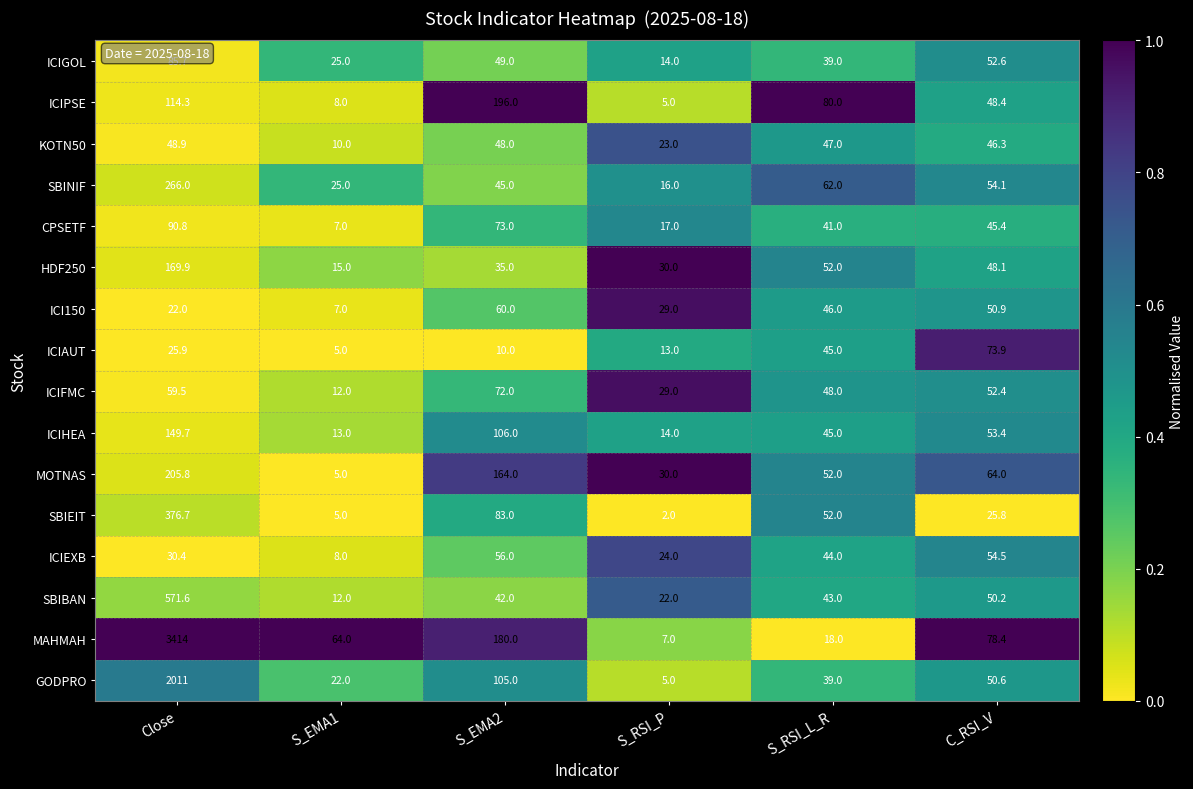

What value does the ICIFMC series have at C_RSI_V?

52.4